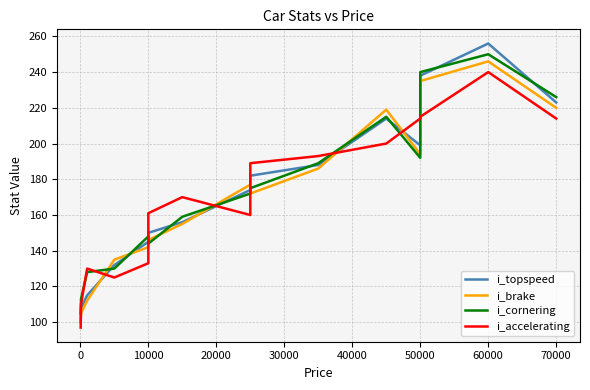

True or false: i_brake and i_cornering cross at least once.

True